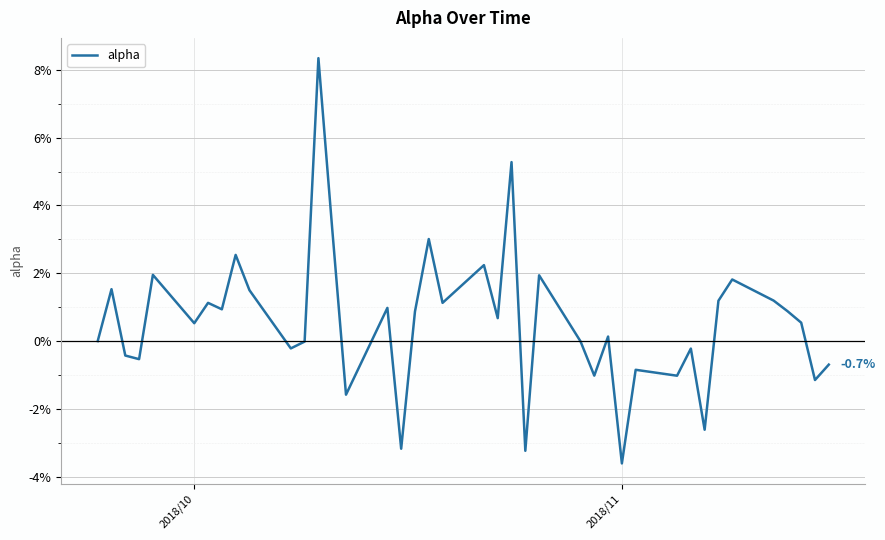

Is this an area chart (filled region under the line)?

No